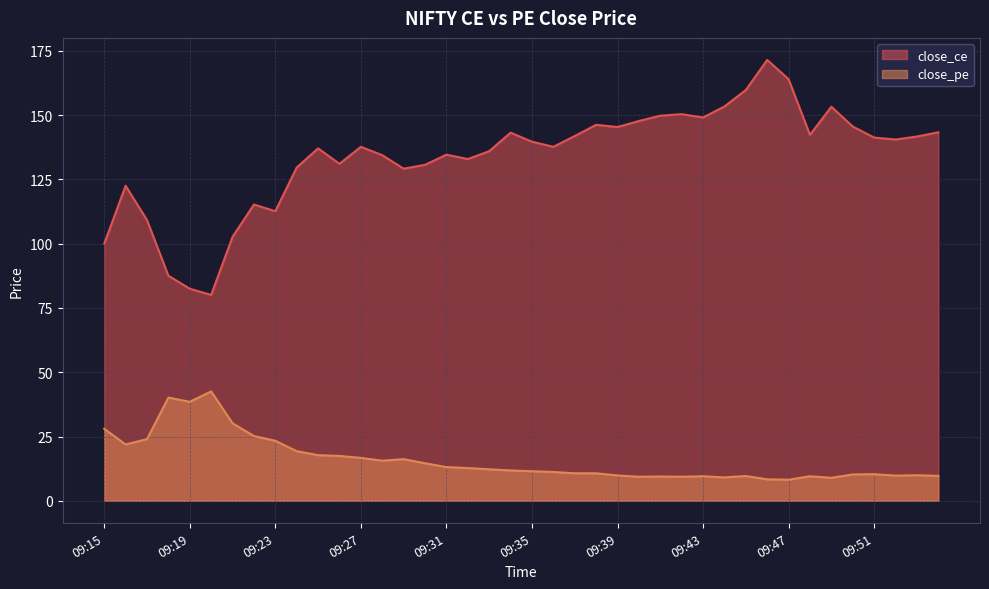

What value does the close_pe series have at 09:53?

9.9